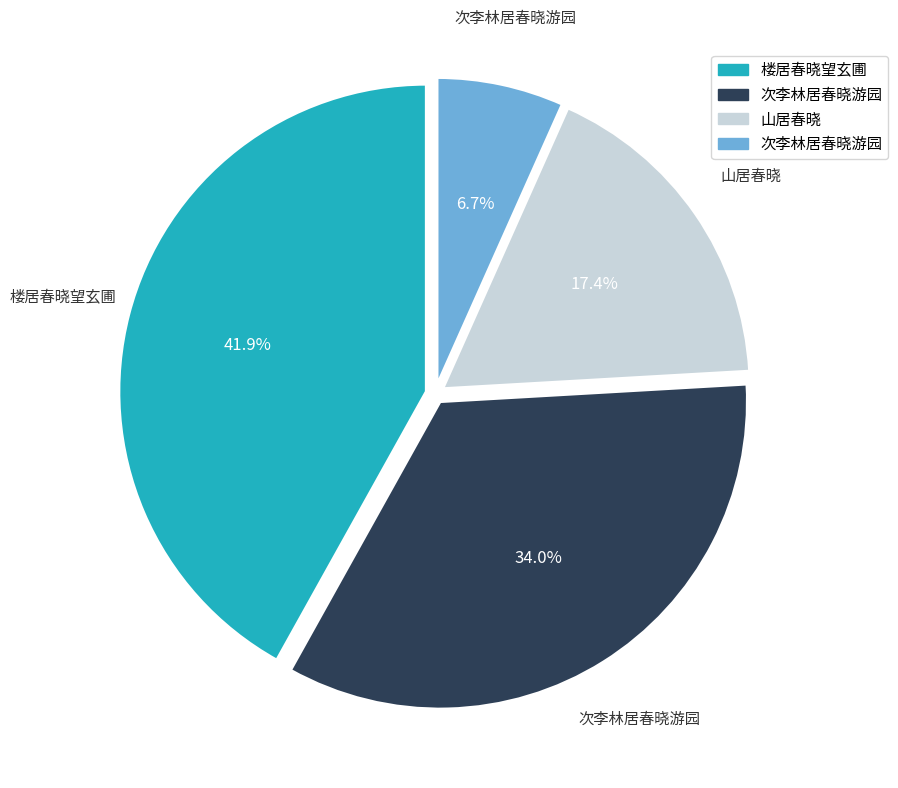

Does any single category account for the majority?

No